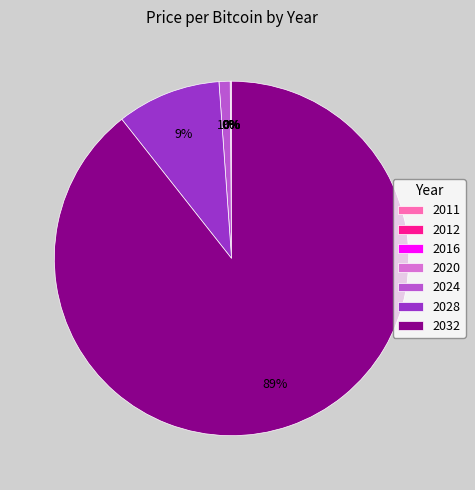

Is it true that 2028 is 9% of the pie?

True